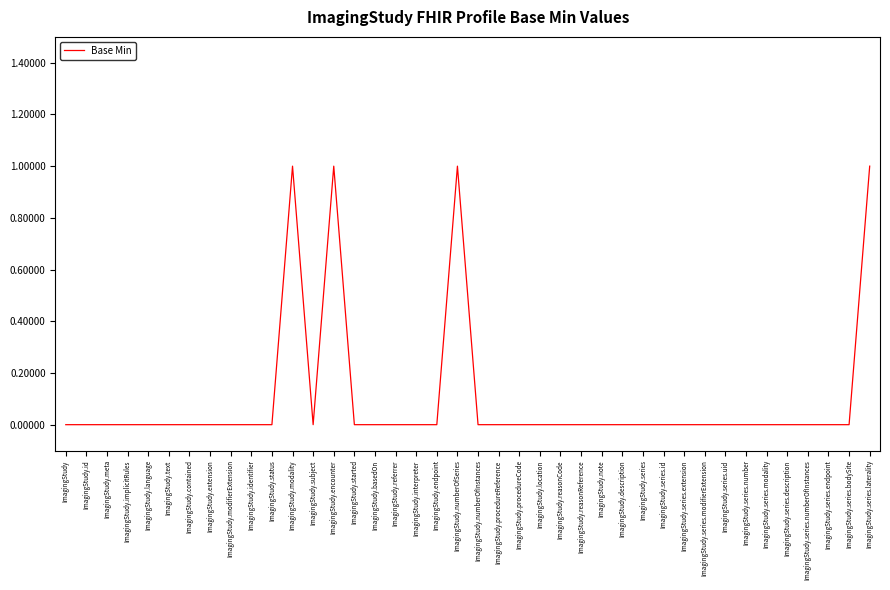

Reading left to right, list all the values displayed in this chart.

ImagingStudy=0	ImagingStudy.id=0	ImagingStudy.meta=0	ImagingStudy.implicitRules=0	ImagingStudy.language=0	ImagingStudy.text=0	ImagingStudy.contained=0	ImagingStudy.extension=0	ImagingStudy.modifierExtension=0	ImagingStudy.identifier=0	ImagingStudy.status=0	ImagingStudy.modality=1	ImagingStudy.subject=0	ImagingStudy.encounter=1	ImagingStudy.started=0	ImagingStudy.basedOn=0	ImagingStudy.referrer=0	ImagingStudy.interpreter=0	ImagingStudy.endpoint=0	ImagingStudy.numberOfSeries=1	ImagingStudy.numberOfInstances=0	ImagingStudy.procedureReference=0	ImagingStudy.procedureCode=0	ImagingStudy.location=0	ImagingStudy.reasonCode=0	ImagingStudy.reasonReference=0	ImagingStudy.note=0	ImagingStudy.description=0	ImagingStudy.series=0	ImagingStudy.series.id=0	ImagingStudy.series.extension=0	ImagingStudy.series.modifierExtension=0	ImagingStudy.series.uid=0	ImagingStudy.series.number=0	ImagingStudy.series.modality=0	ImagingStudy.series.description=0	ImagingStudy.series.numberOfInstances=0	ImagingStudy.series.endpoint=0	ImagingStudy.series.bodySite=0	ImagingStudy.series.laterality=1